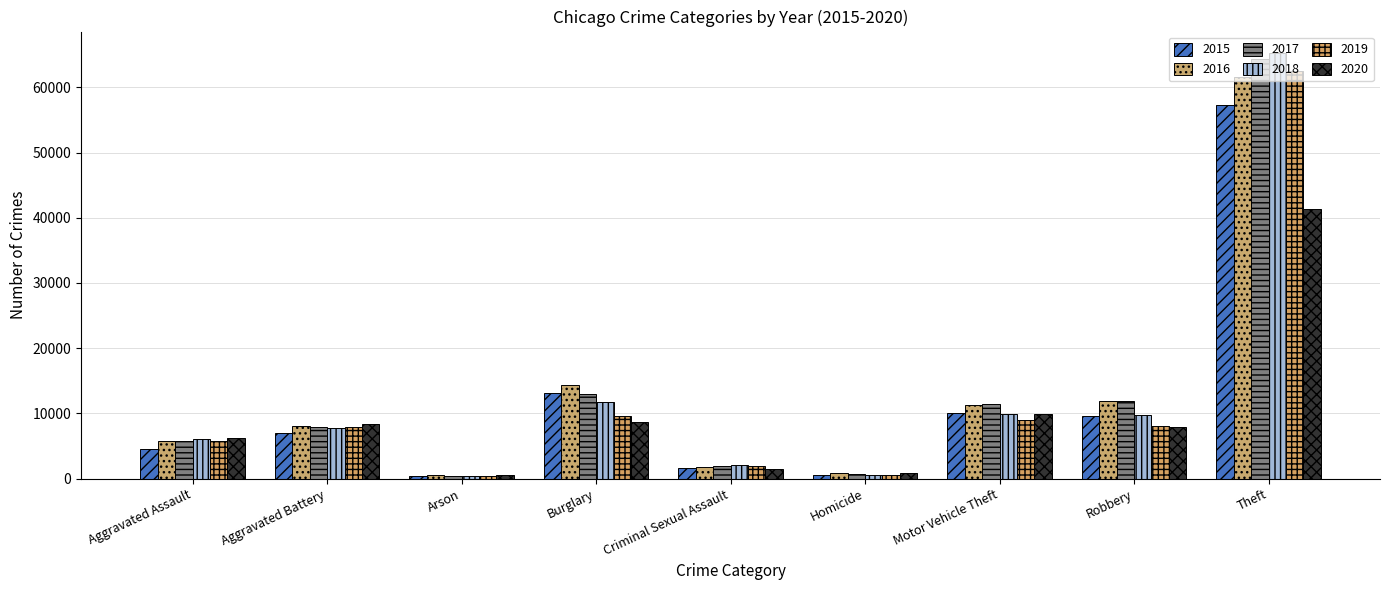

What is the difference between the second highest and minimum values in the 2019 series?

9262